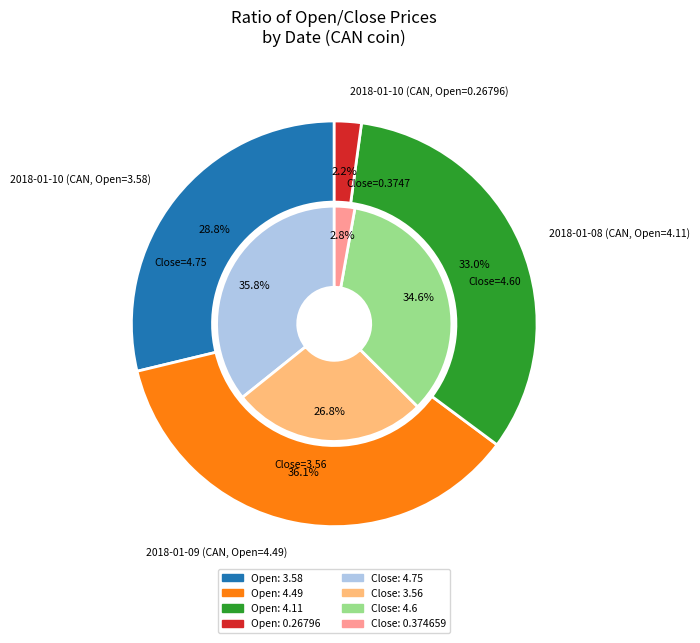

How many slices are in this pie chart?

4